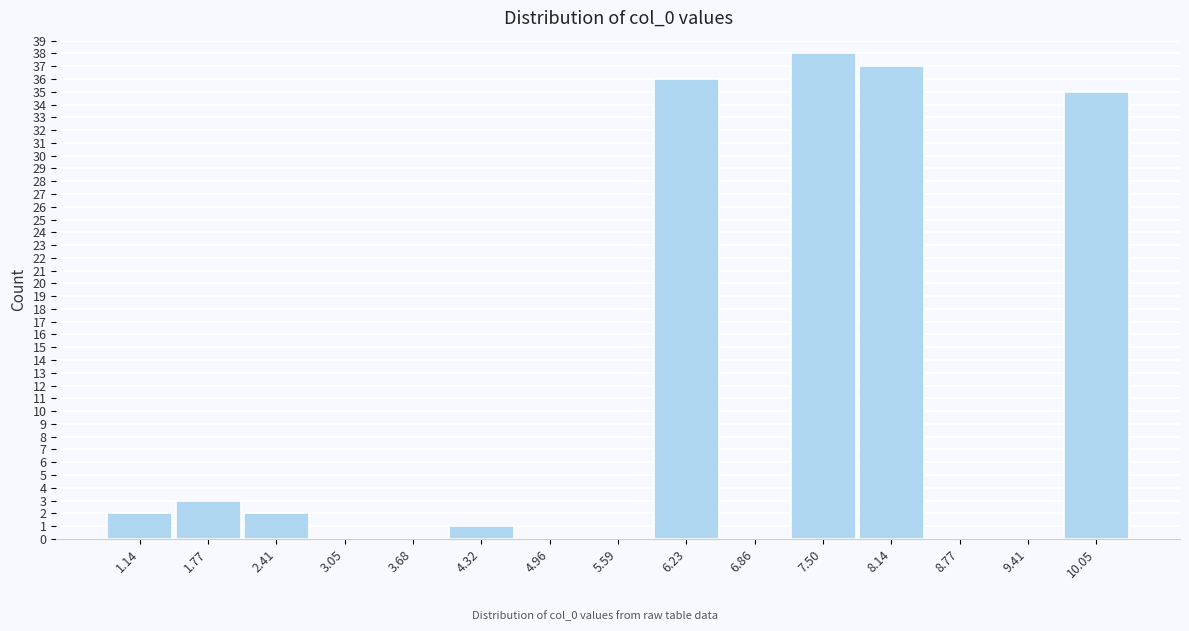

Reading left to right, extract all data points from this chart.

1.14=2	1.77=3	2.41=2	3.05=0	3.68=0	4.32=1	4.96=0	5.59=0	6.23=36	6.86=0	7.50=38	8.14=37	8.77=0	9.41=0	10.05=35